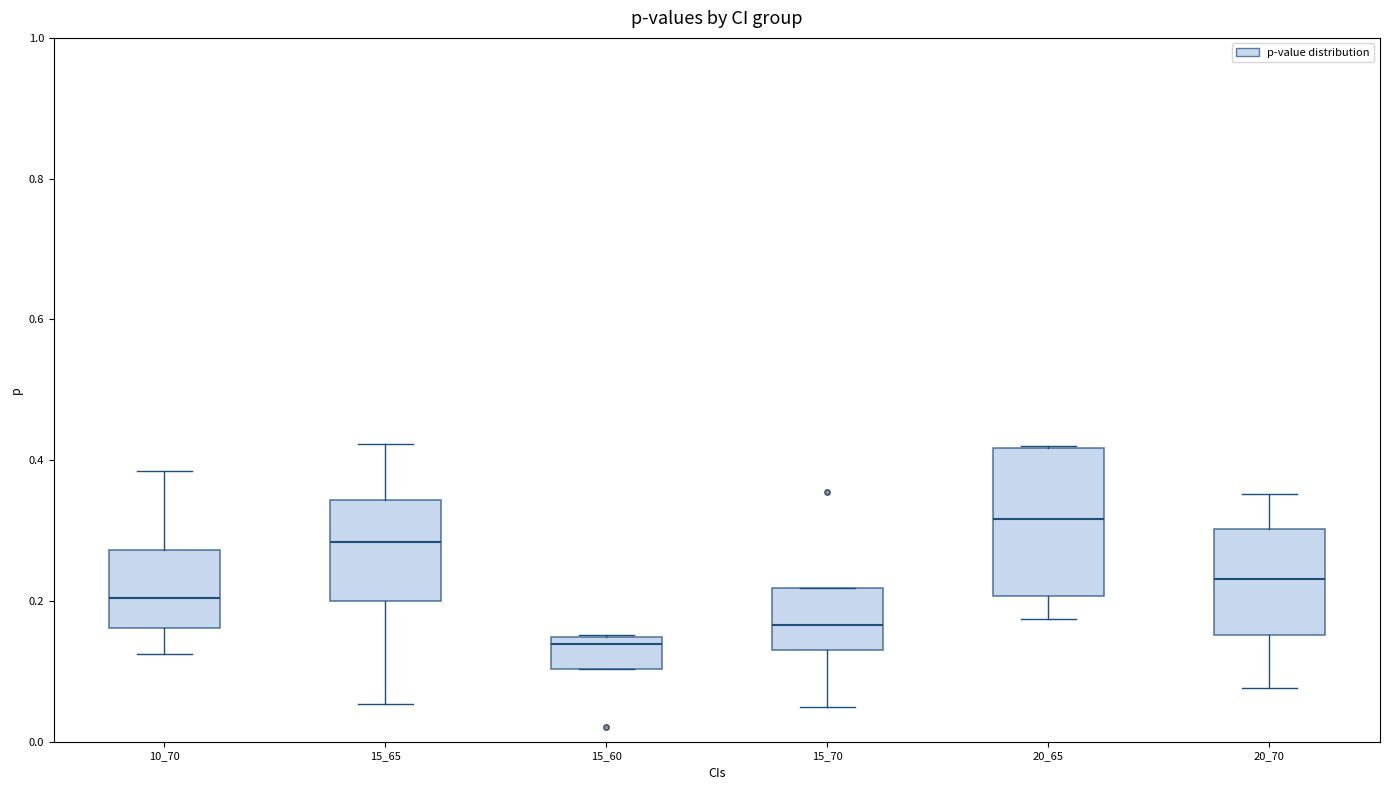

Reading left to right, read every box against the y-axis: the position of its median line, the range the box covers, and the ends of its whiskers. The values are not printed on the chart, so give them approximately, as read against the axis.

10_70: median 0.20, box 0.16 to 0.28, whiskers 0.12 to 0.38
15_65: median 0.28, box 0.20 to 0.34, whiskers 0.06 to 0.42
15_60: median 0.14 (just below the box's upper edge), box 0.10 to 0.14, whiskers 0.10 to 0.16
15_70: median 0.16, box 0.14 to 0.22, whiskers 0.04 to 0.22
20_65: median 0.32, box 0.20 to 0.42, whiskers 0.18 to 0.42
20_70: median 0.24, box 0.16 to 0.30, whiskers 0.08 to 0.36